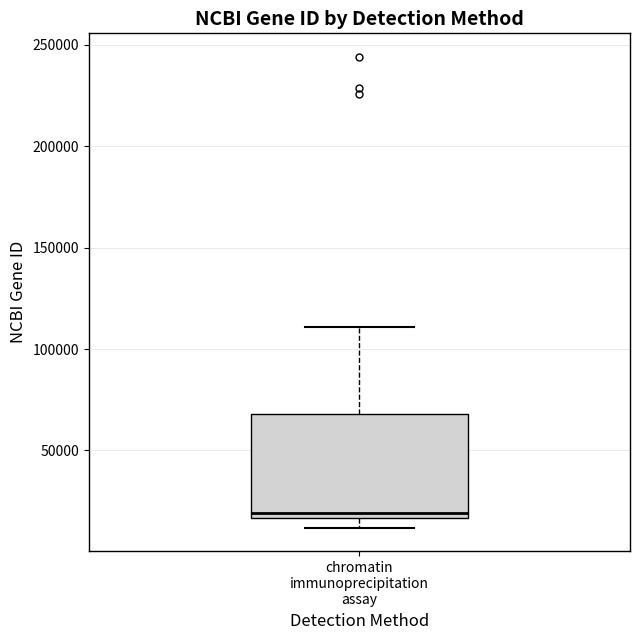

Transcribe this box plot: give where the median line is, the range the box spans, and where the two whiskers end, as read against the y-axis. The values are not printed on the chart, so give them approximately, as read against the axis.

median 20000, box 15000 to 70000, whiskers 10000 to 110000